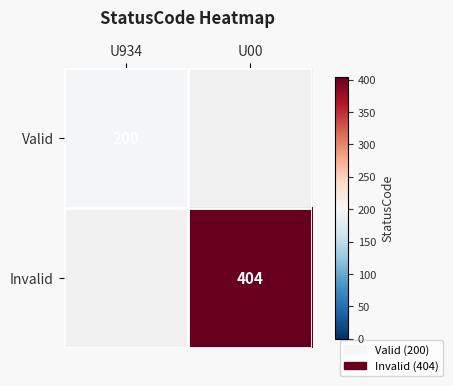

The Valid series shows 45 at U934. True or false?

False